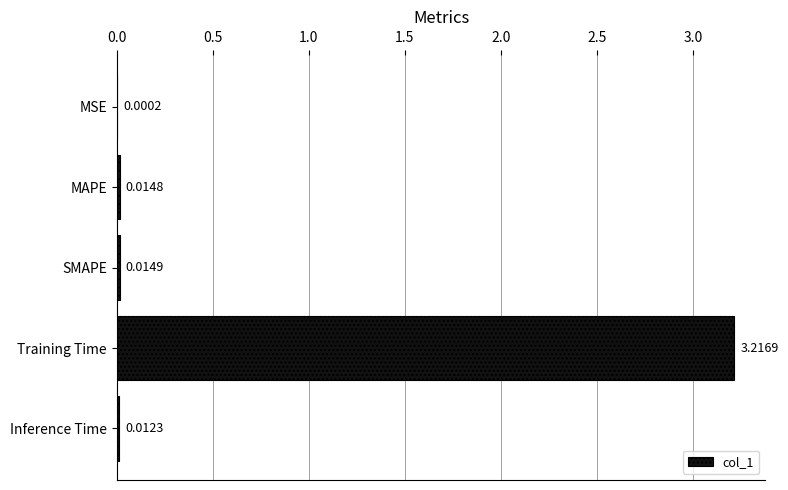

Between Inference Time and MSE, which is larger?

Inference Time